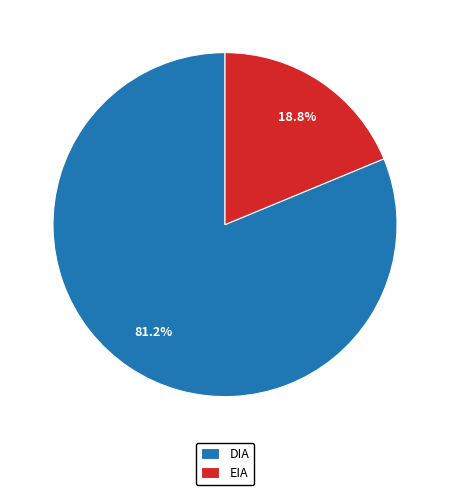

What is the ratio of the value at EIA to the value at DIA?

0.2